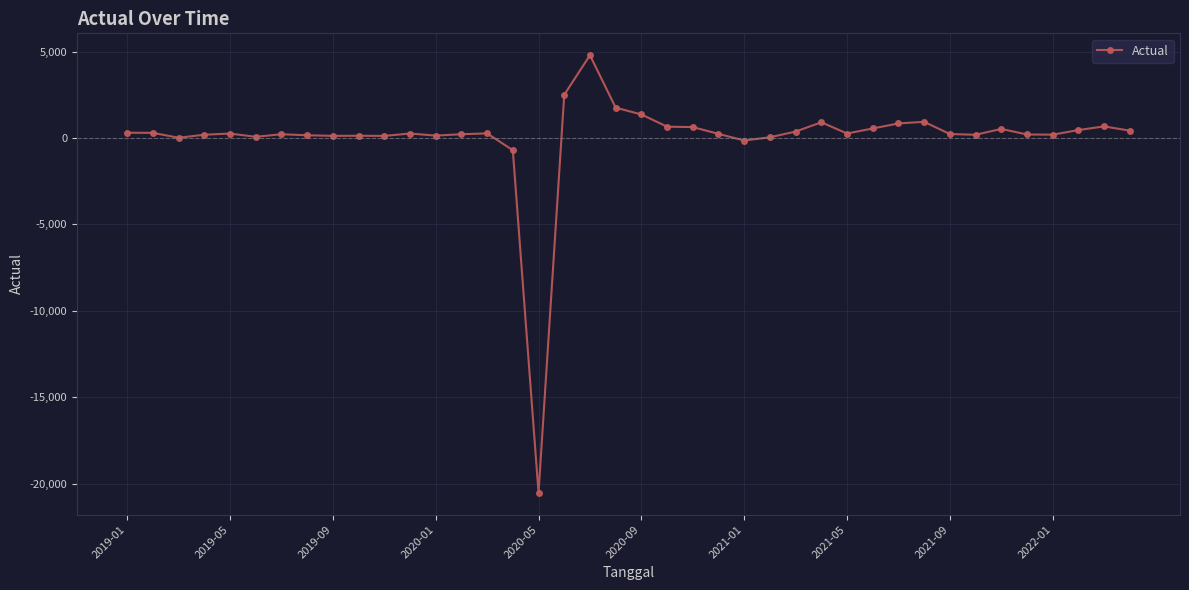

What is the maximum value shown in the chart?

4800